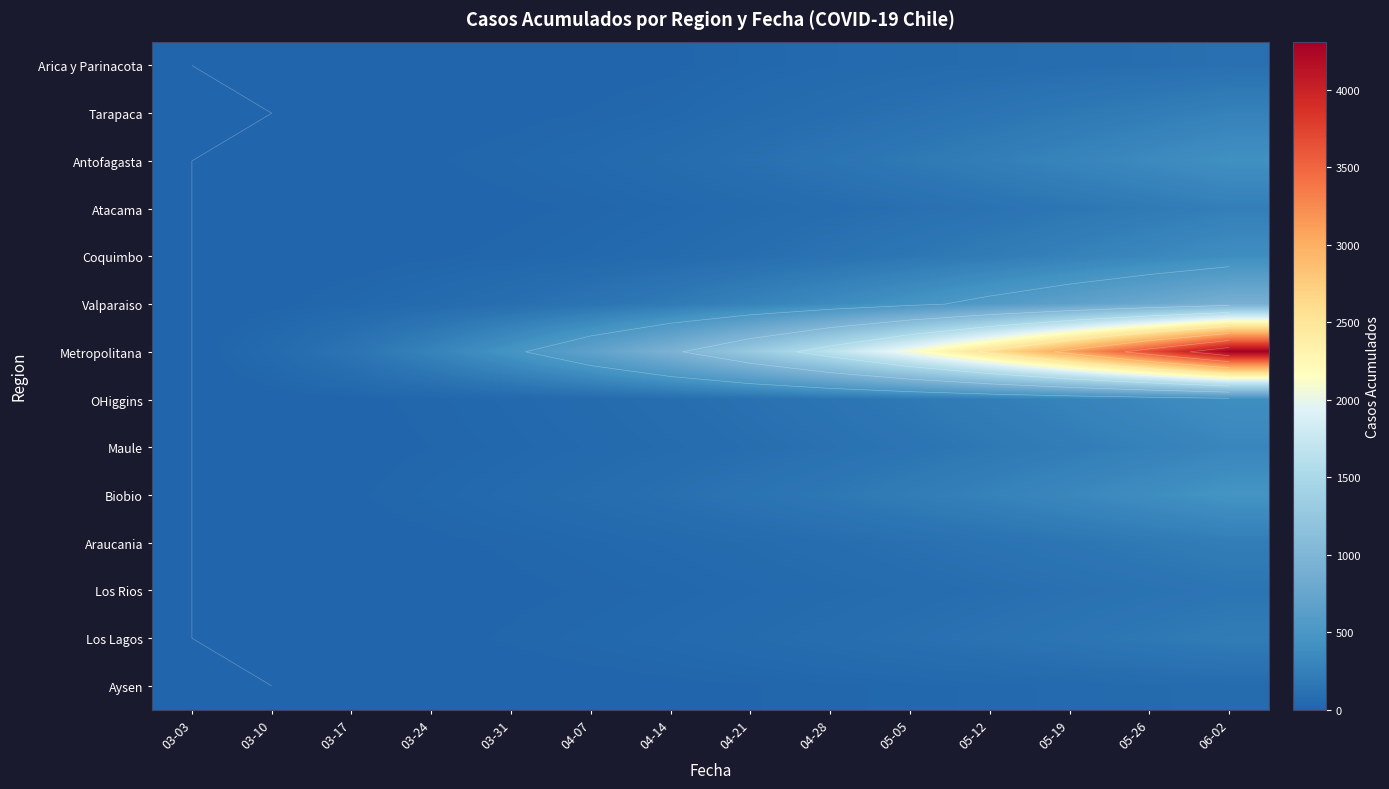

Read the Biobio value at 04-28.

175